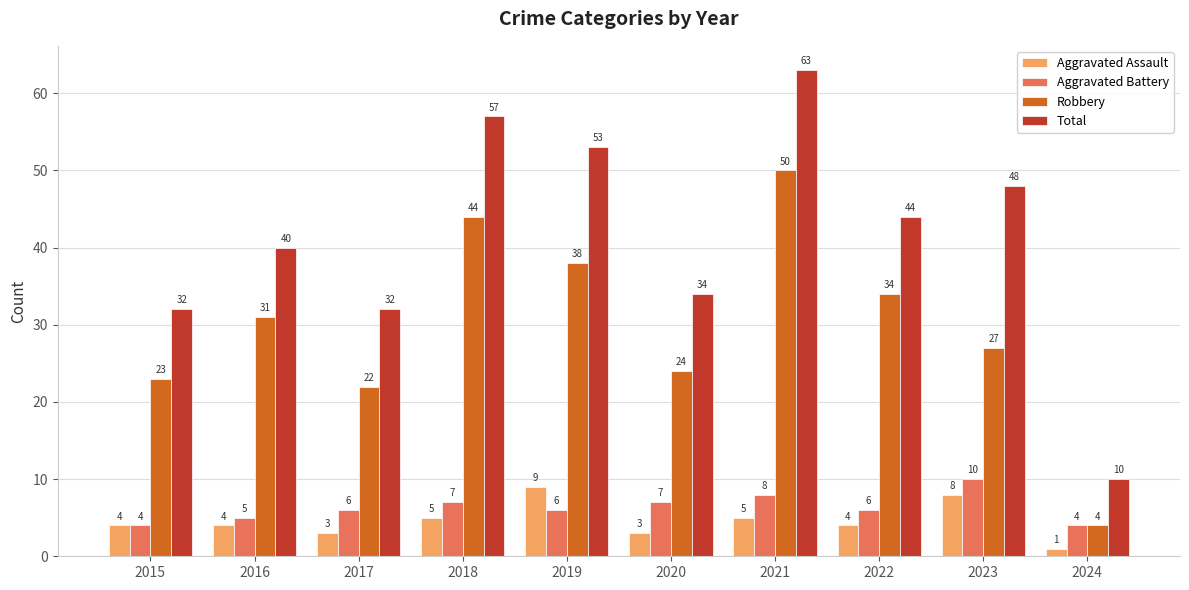

Reading left to right, extract all data points from this chart.

Aggravated Assault: 4	4	3	5	9	3	5	4	8	1
Aggravated Battery: 4	5	6	7	6	7	8	6	10	4
Robbery: 23	31	22	44	38	24	50	34	27	4
Total: 32	40	32	57	53	34	63	44	48	10